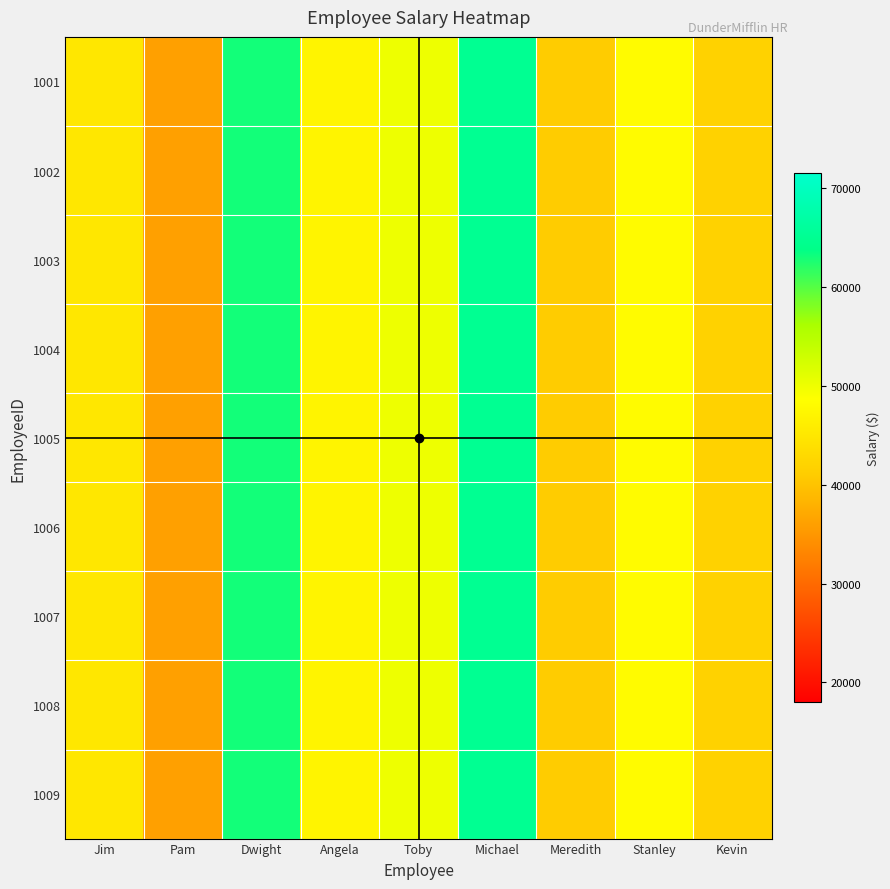

How many distinct data groups are displayed?

9